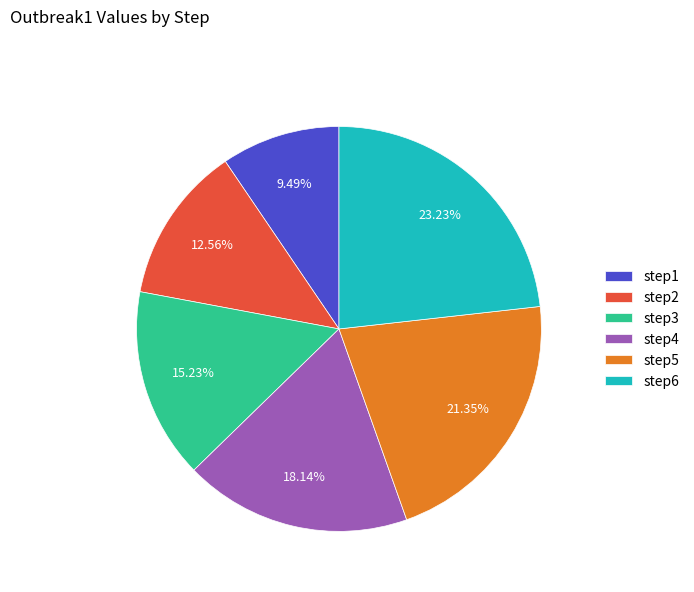

Is it true that step6 is 12% of the pie?

False